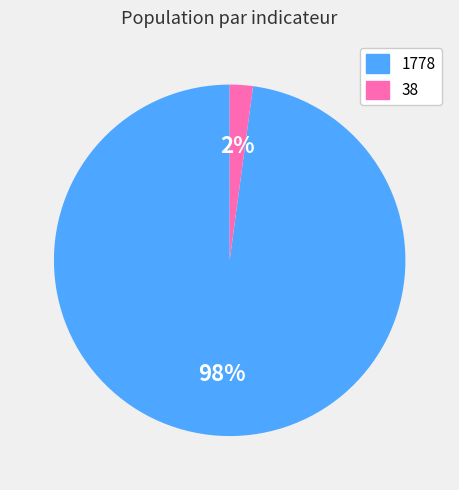

Rank the categories by value from highest to lowest.

1778, 38